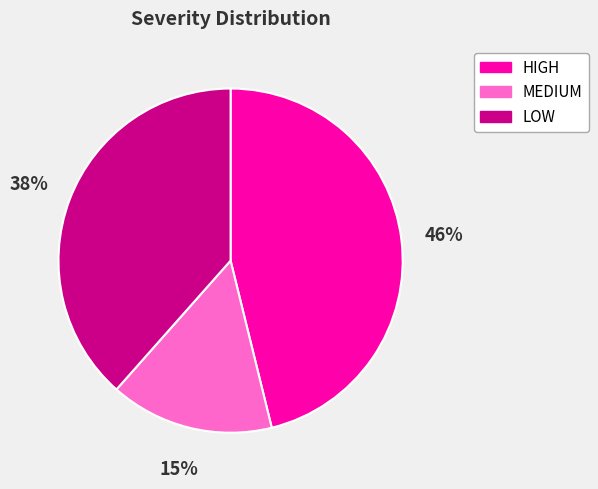

Is the sum of MEDIUM and LOW greater than half?

Yes